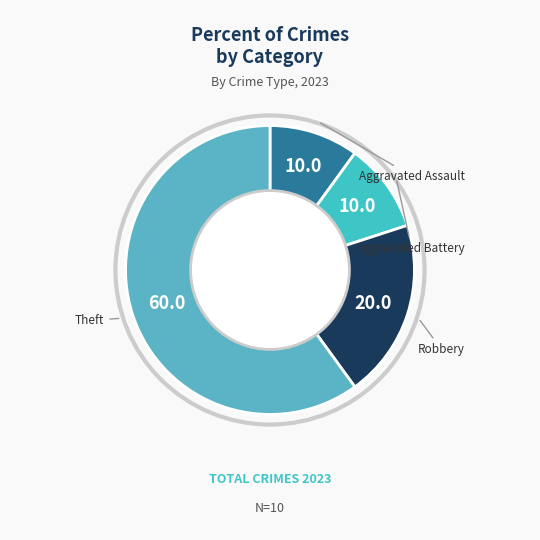

What is the largest slice in the pie chart?

Theft